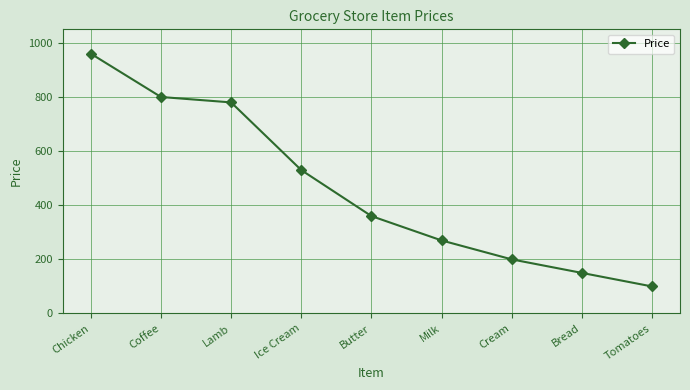

Reading left to right, transcribe all the data shown in this chart.

960	800	780	530	360	270	200	150	100